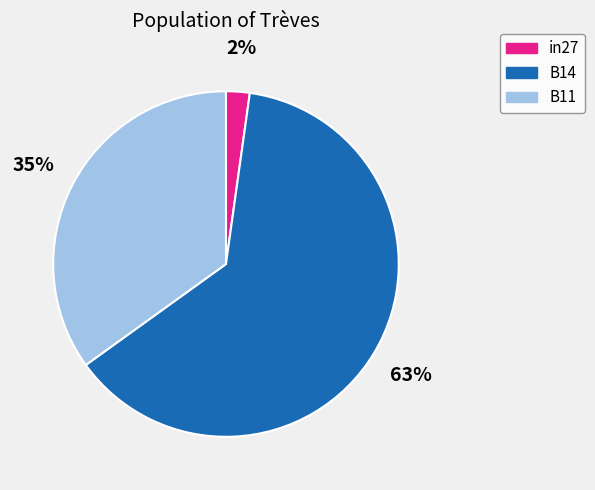

Which category has the biggest portion of the pie?

B14